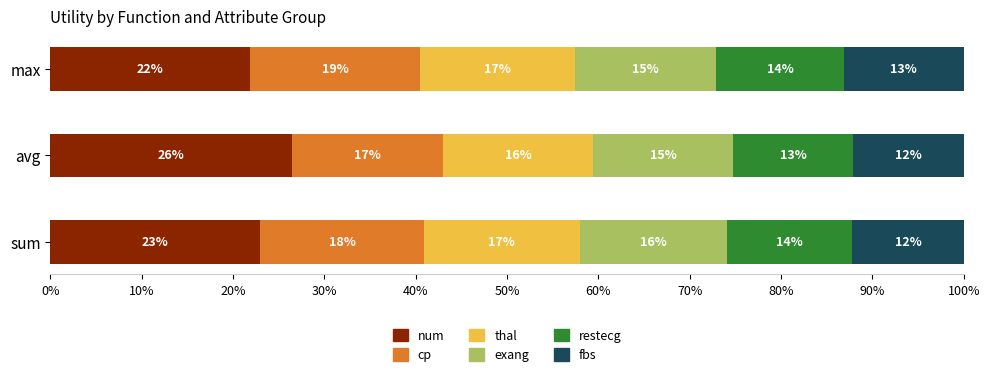

What are all the series names shown in the legend?

num, cp, thal, exang, restecg, fbs